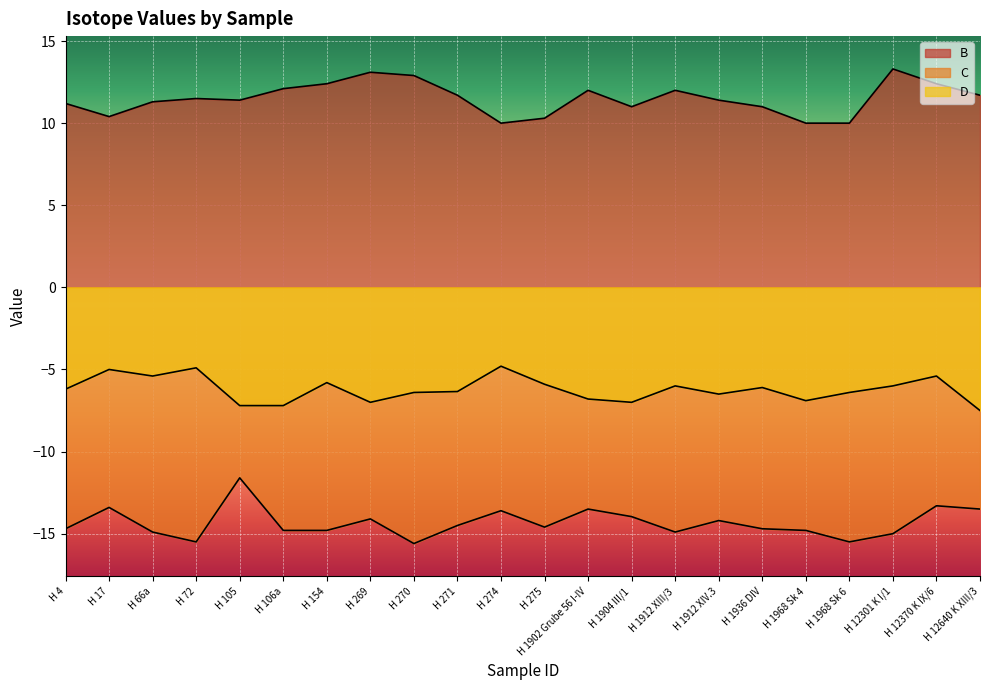

The D series shows -7.2 at H 105. True or false?

True